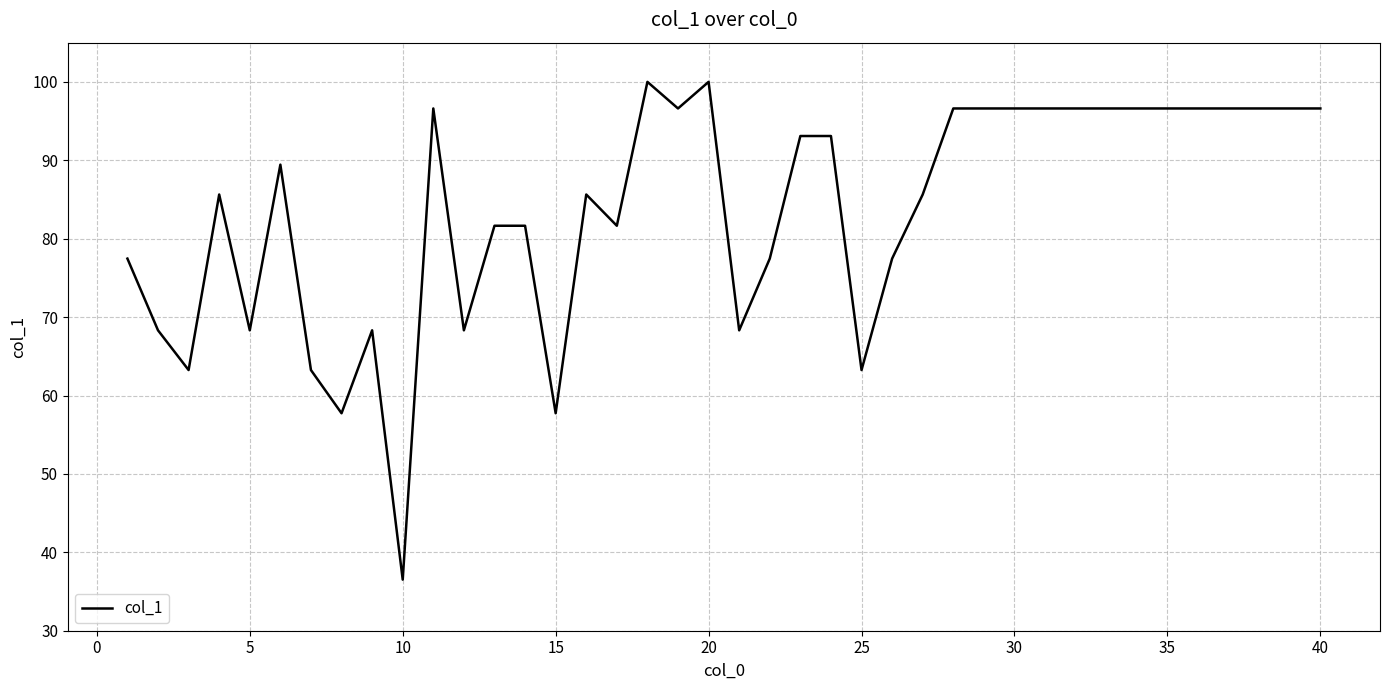

What is the greatest value displayed?

100.0